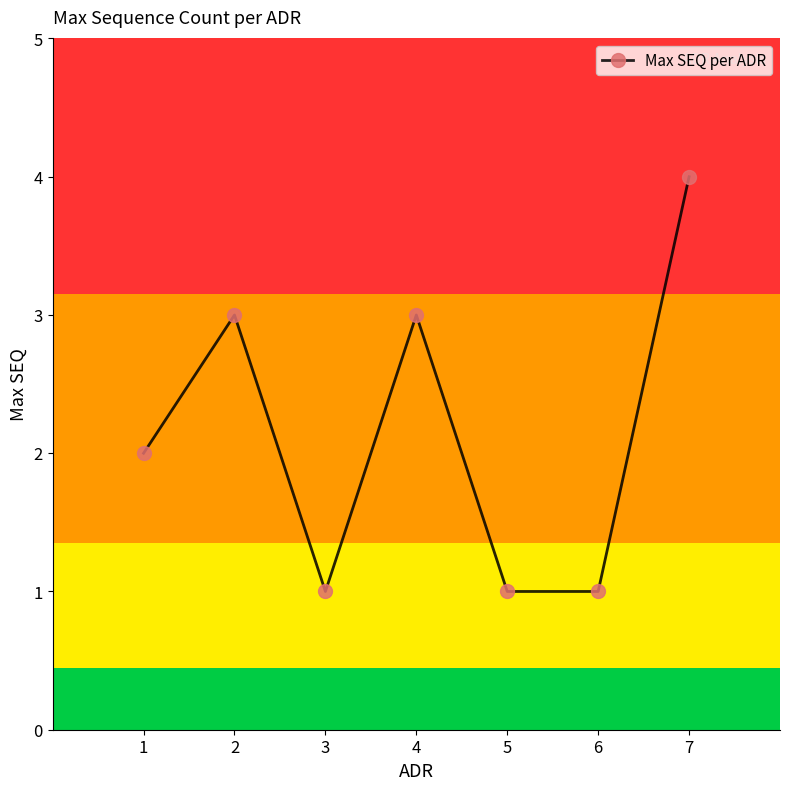

At which category does the chart reach its peak across all series?

7